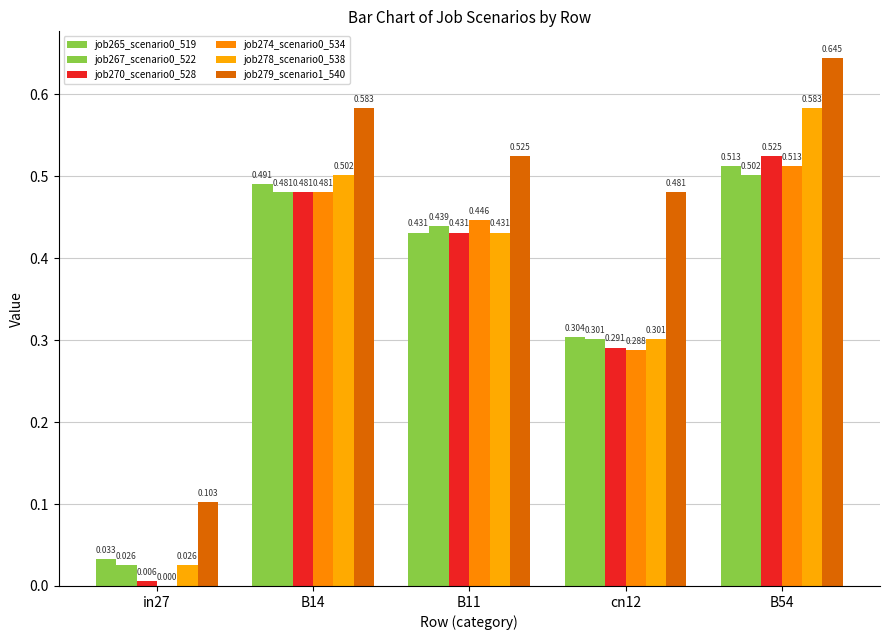

Count the number of data series in this chart.

6